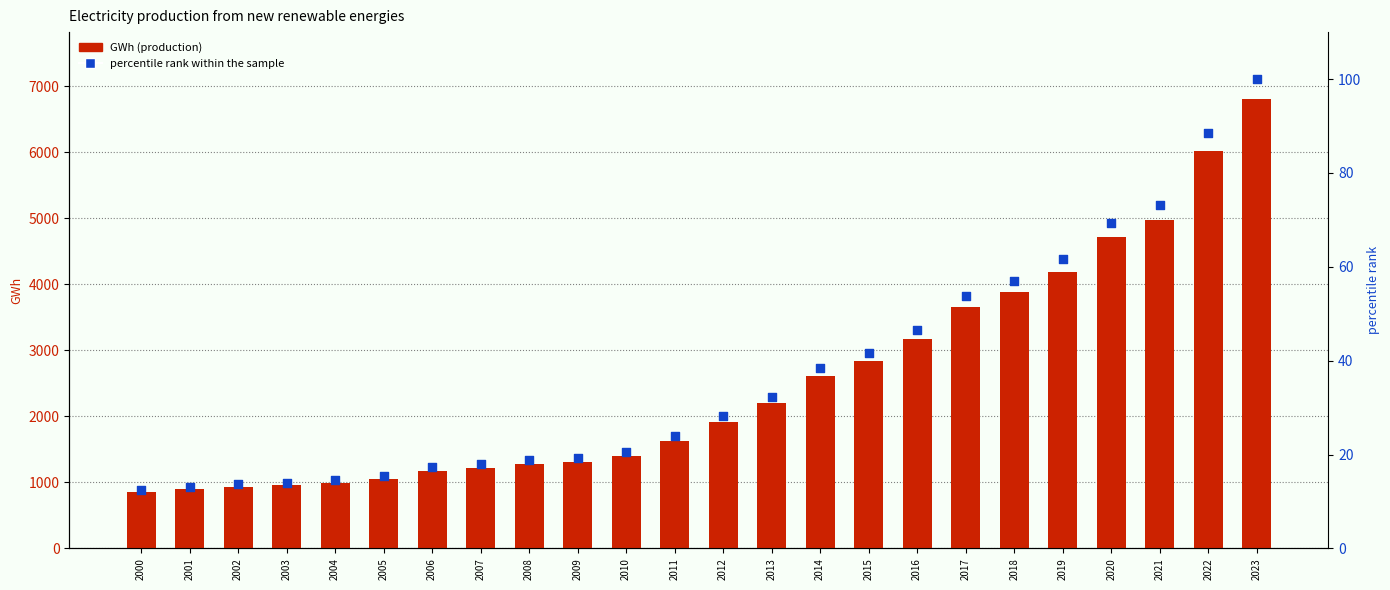

Which series contains the lowest Y value?

percentile rank within the sample